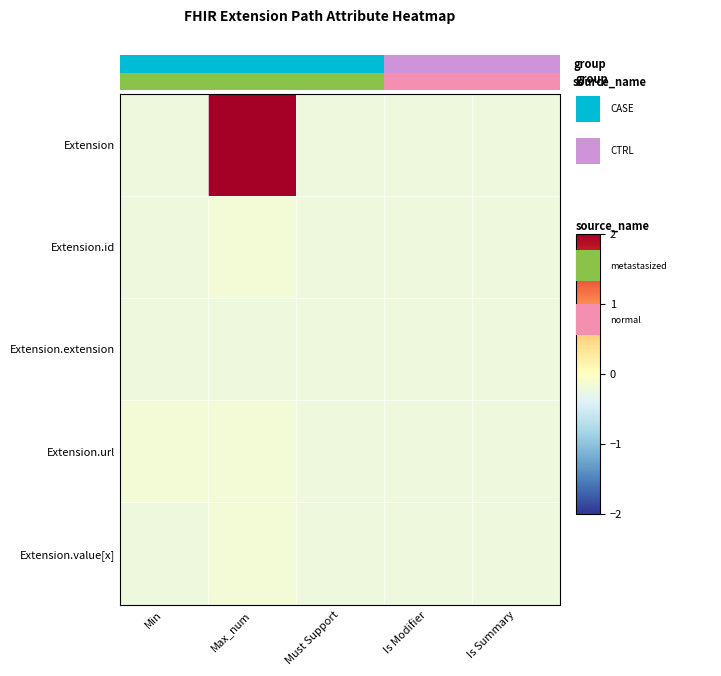

Reading left to right, transcribe all the data shown in this chart.

Extension: Min=-0.2	Max_num=4.9	Must Support=-0.2	Is Modifier=-0.2	Is Summary=-0.2
Extension.id: Min=-0.2	Max_num=-0.2	Must Support=-0.2	Is Modifier=-0.2	Is Summary=-0.2
Extension.extension: Min=-0.2	Max_num=-0.2	Must Support=-0.2	Is Modifier=-0.2	Is Summary=-0.2
Extension.url: Min=-0.2	Max_num=-0.2	Must Support=-0.2	Is Modifier=-0.2	Is Summary=-0.2
Extension.value[x]: Min=-0.2	Max_num=-0.2	Must Support=-0.2	Is Modifier=-0.2	Is Summary=-0.2